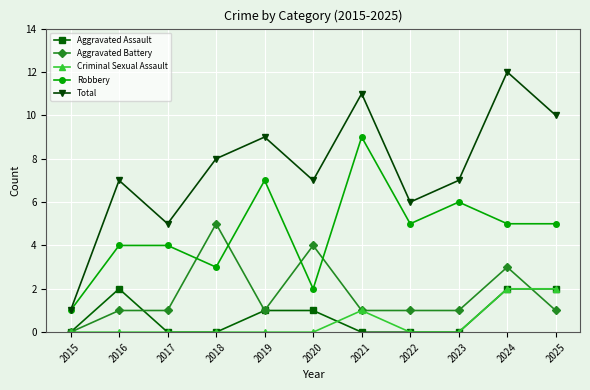

True or false: Total and Criminal Sexual Assault cross at least once.

False